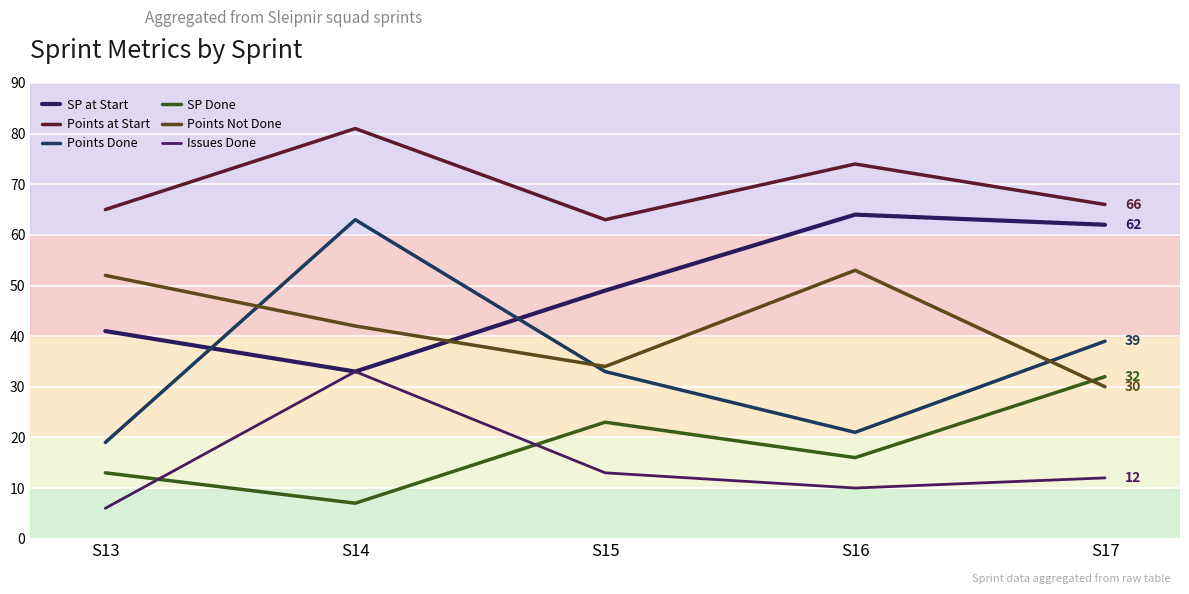

Reading left to right, extract all data points from this chart.

SP at Start: 41	33	49	64	62
Points at Start: 65	81	63	74	66
Points Done: 19	63	33	21	39
SP Done: 13	7	23	16	32
Points Not Done: 52	42	34	53	30
Issues Done: 6	33	13	10	12